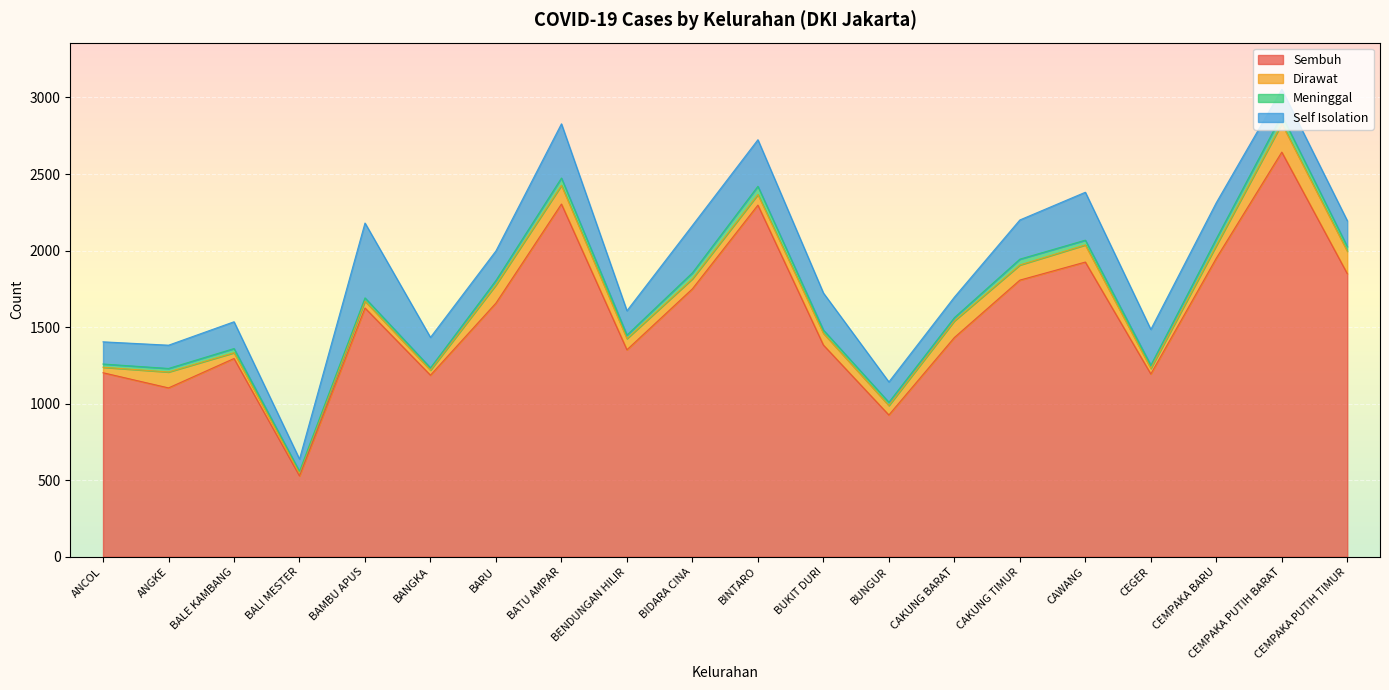

What position from the left is CEMPAKA PUTIH BARAT?

19